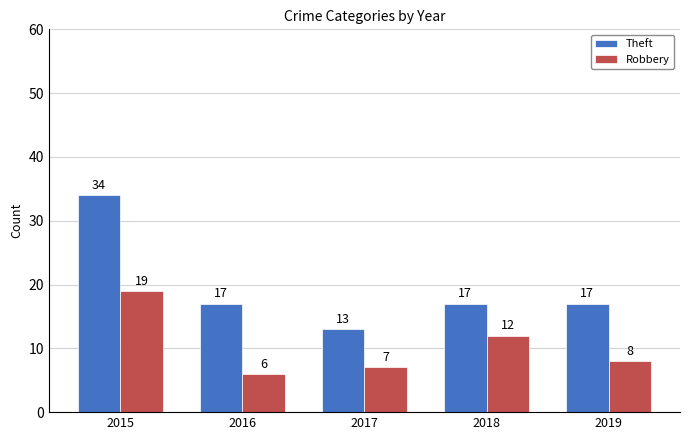

Reading right to left, extract all data points from this chart.

Theft: 2019=17	2018=17	2017=13	2016=17	2015=34
Robbery: 2019=8	2018=12	2017=7	2016=6	2015=19